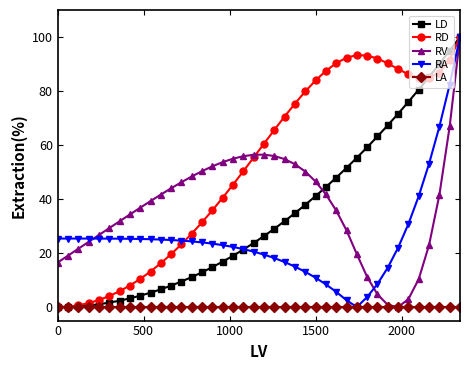

What is the value of the RD point at the 8th from the left?

8.0